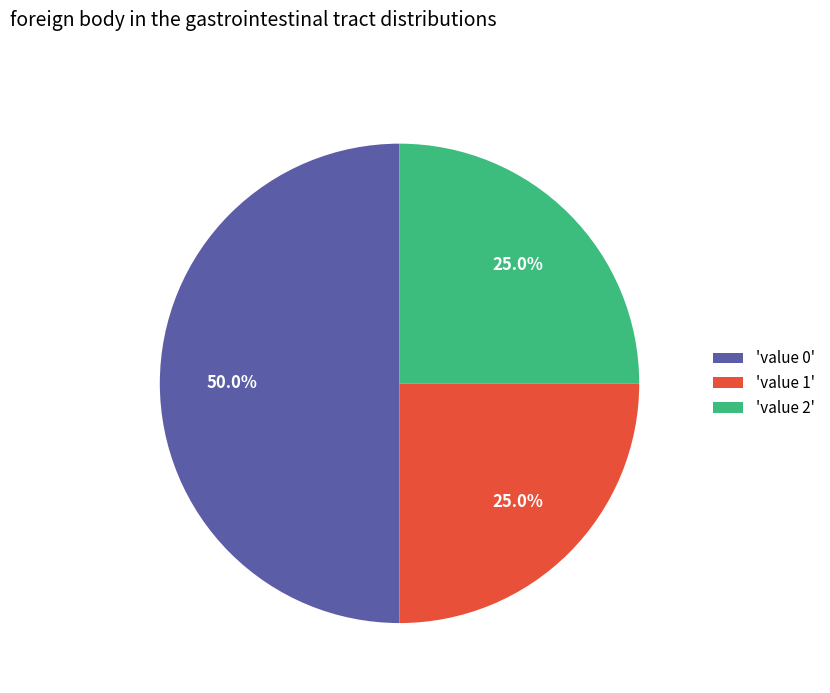

What is the largest slice in the pie chart?

'value 0'